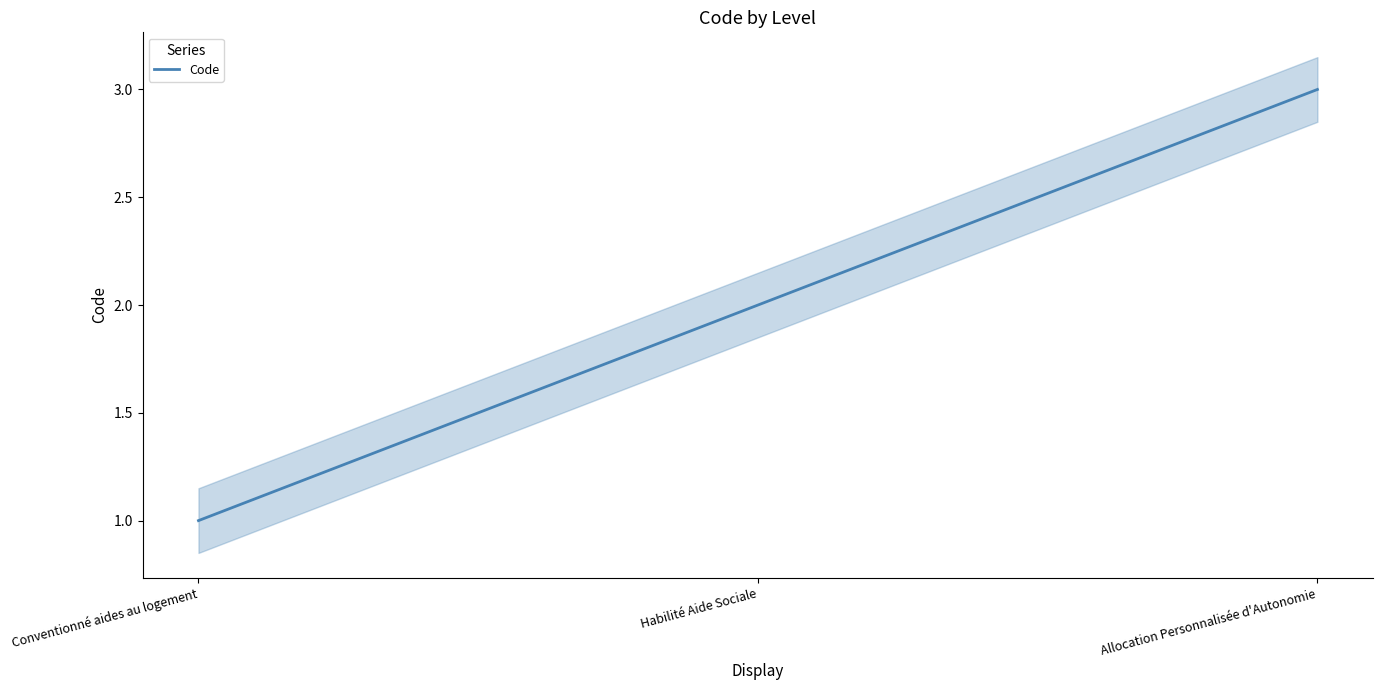

What is the label of the 1st point from the right?

Allocation Personnalisée d'Autonomie